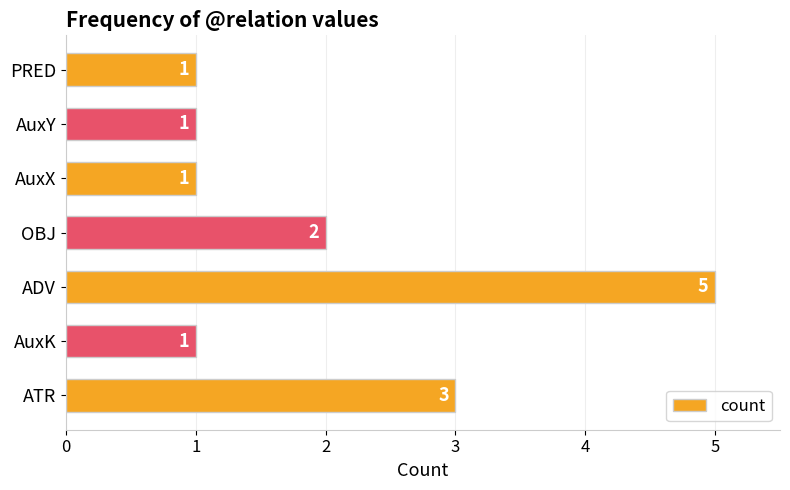

What is the average value?

2